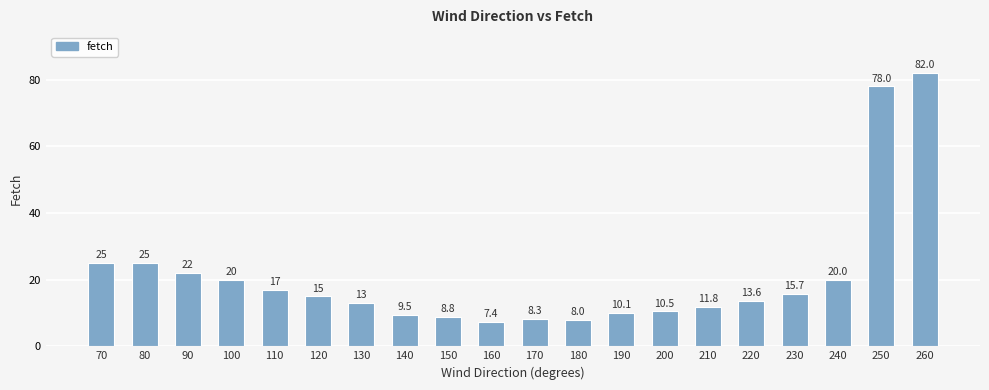

Is it true that the value at 260 is 82.0?

True